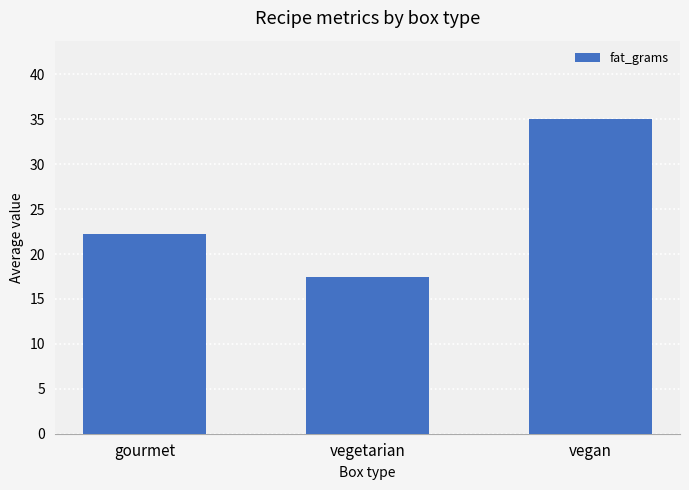

True or false: the data shows 35.0 at vegan.

True